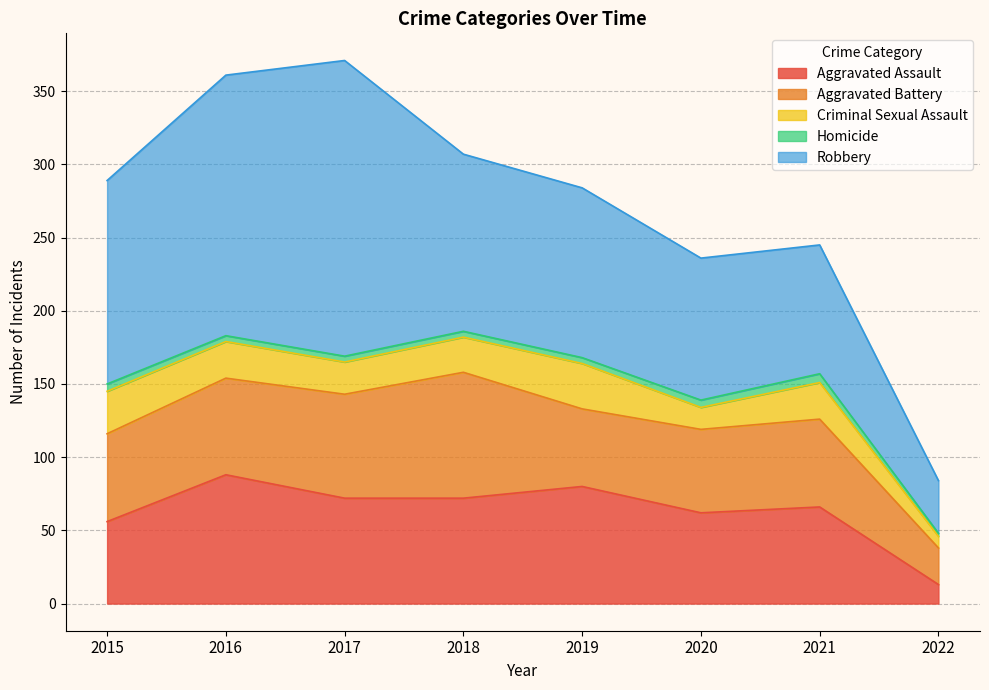

What is the value of the Homicide point at the 2nd from the left?

4